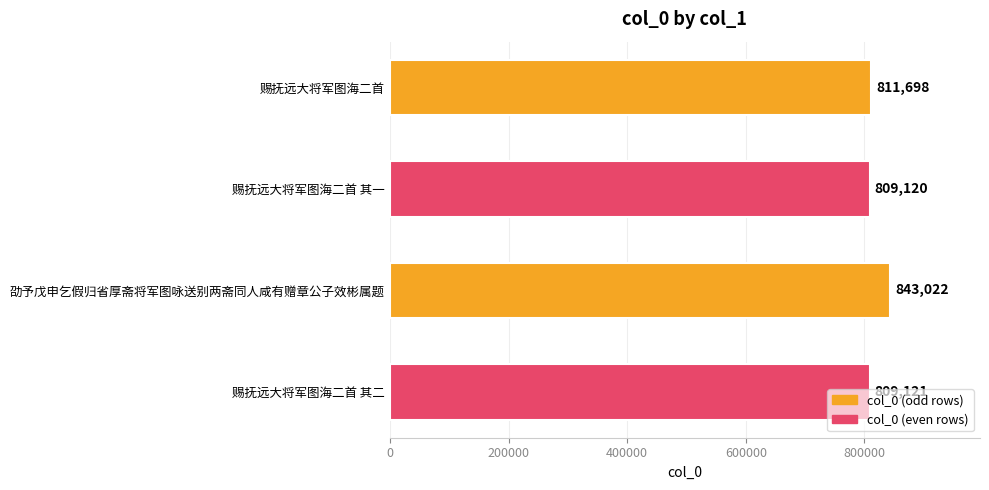

What is the sum of all values?

3272961